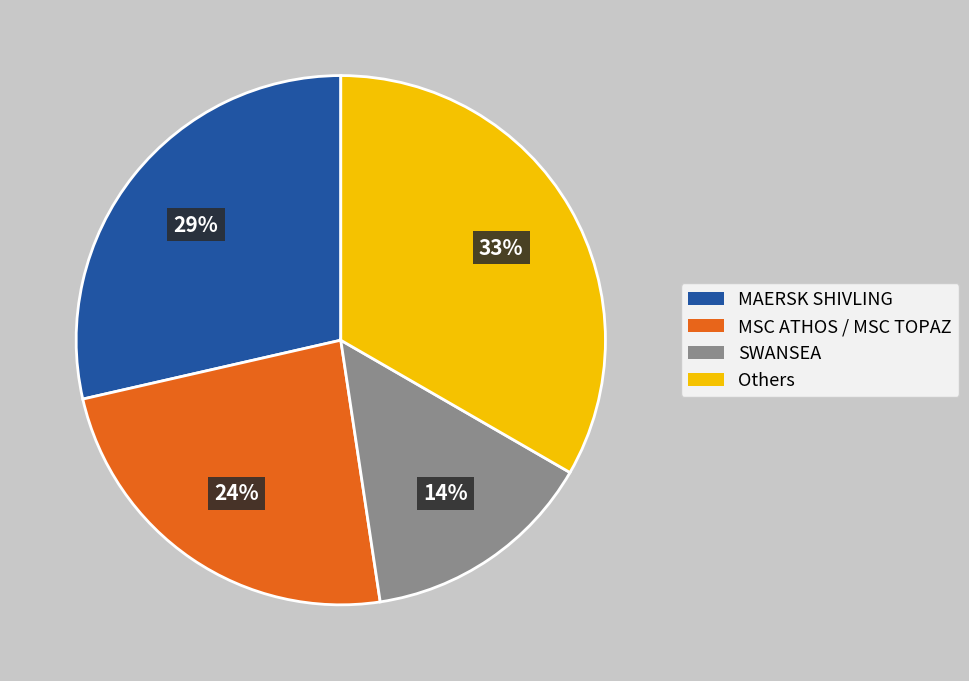

To the nearest percent, what is the difference between the largest and smallest slice percentages?

19%